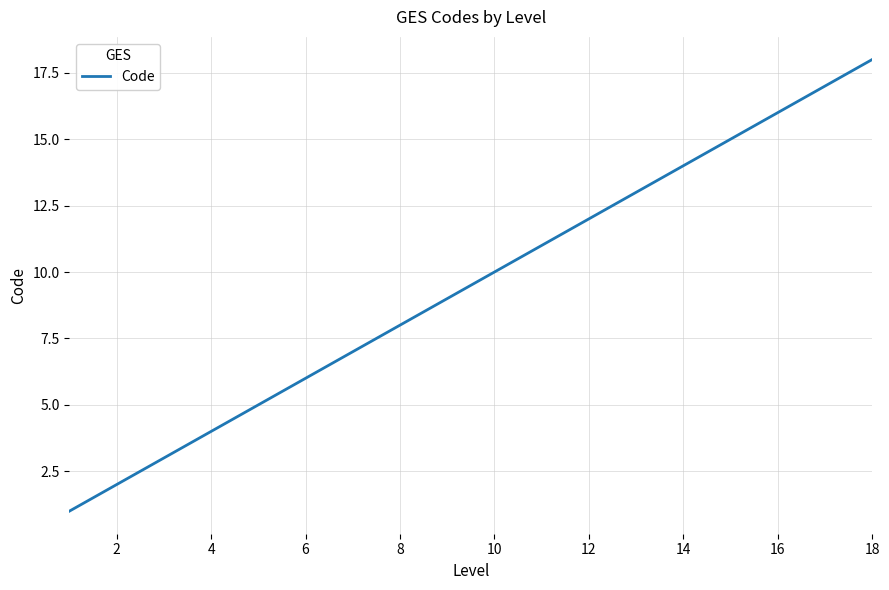

True or false: there are more than 0 points higher than both neighbors.

False